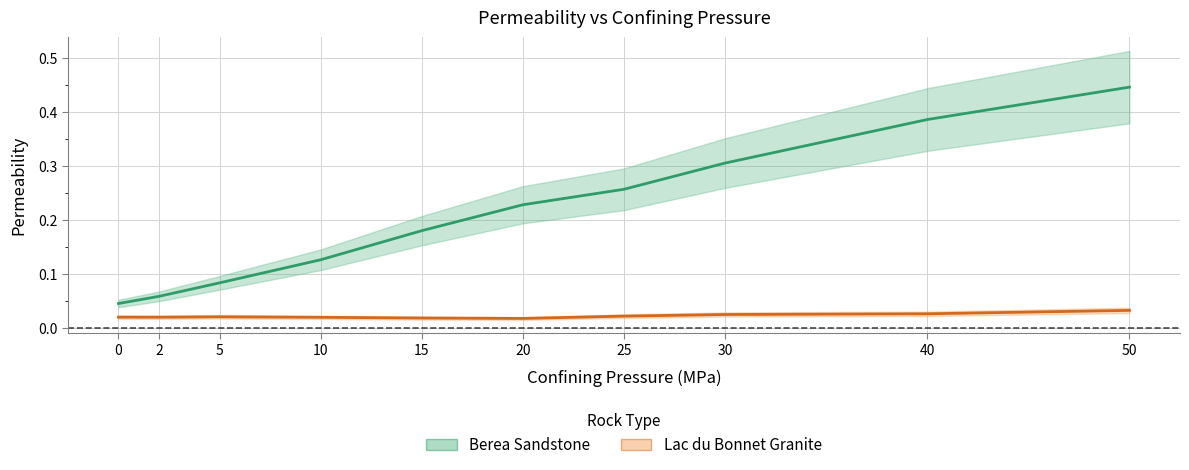

Rank the categories by Lac du Bonnet Granite value from lowest to highest.

20, 15, 10, 2, 0, 5, 25, 30, 40, 50